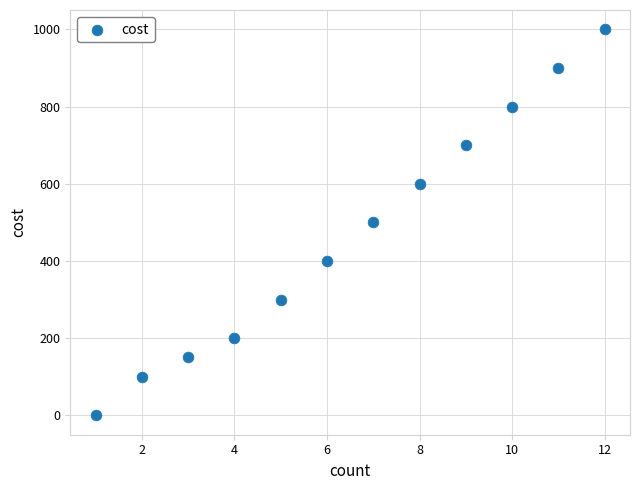

What is the average Y value?

471